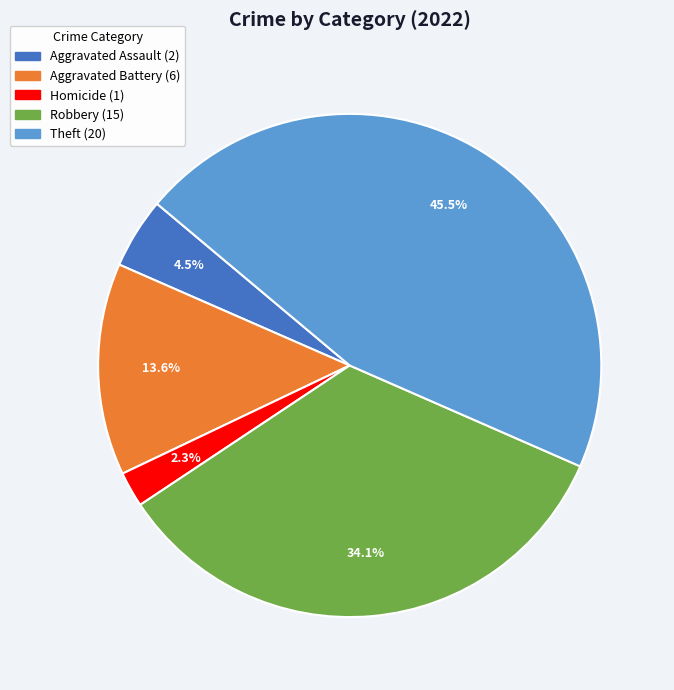

Is there any slice that represents more than half of the pie?

No